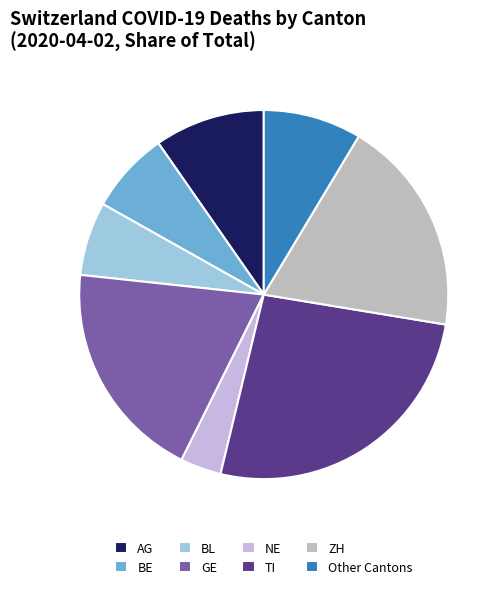

To the nearest percent, what is the difference between the largest and smallest slice percentages?

21%